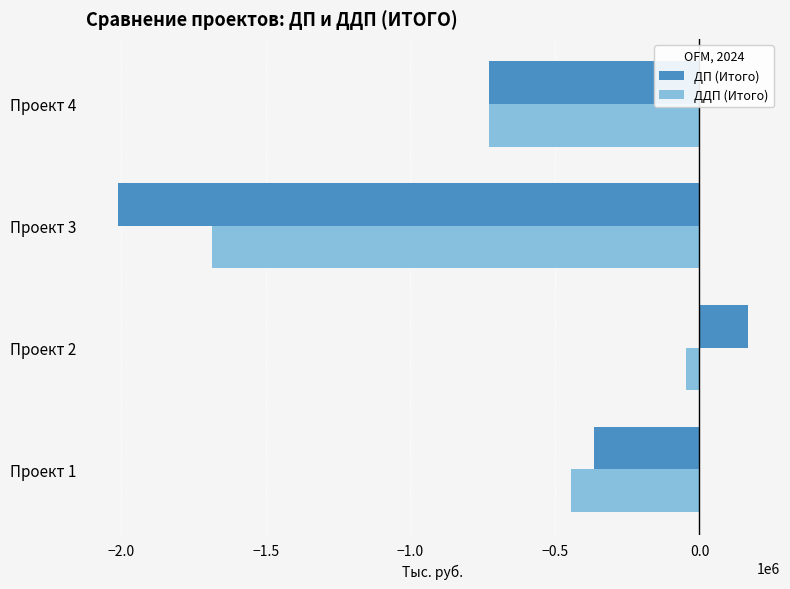

At Проект 3, list the series in order from smallest to largest.

ДП (Итого), ДДП (Итого)